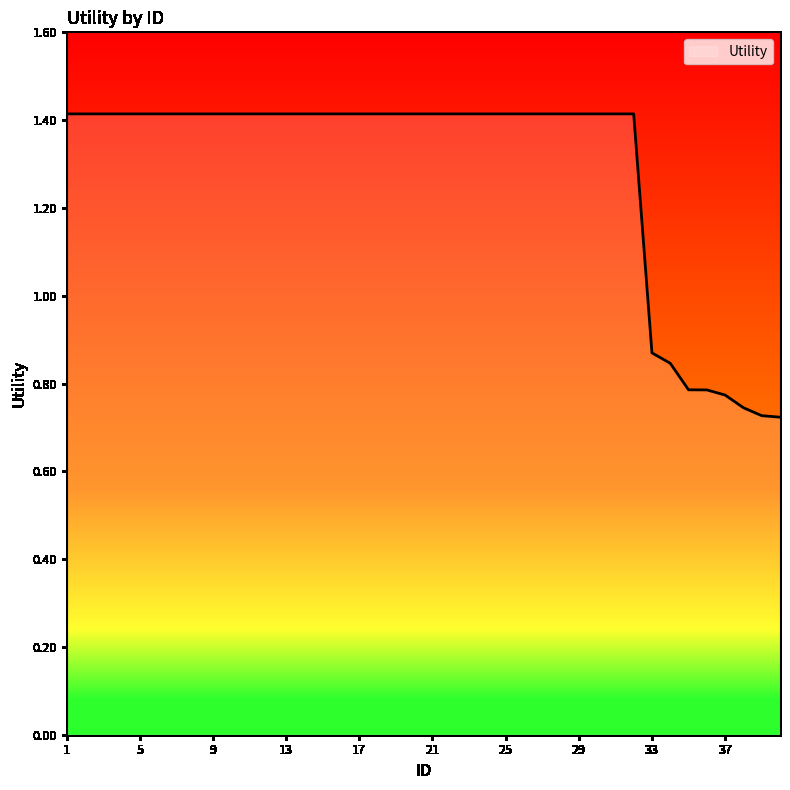

List the labels in order of value, smallest first.

40, 39, 38, 37, 36, 35, 34, 33, 1, 2, 3, 4, 5, 6, 7, 8, 9, 10, 11, 12, 13, 14, 15, 16, 17, 18, 19, 20, 21, 22, 23, 24, 25, 26, 27, 28, 29, 30, 31, 32